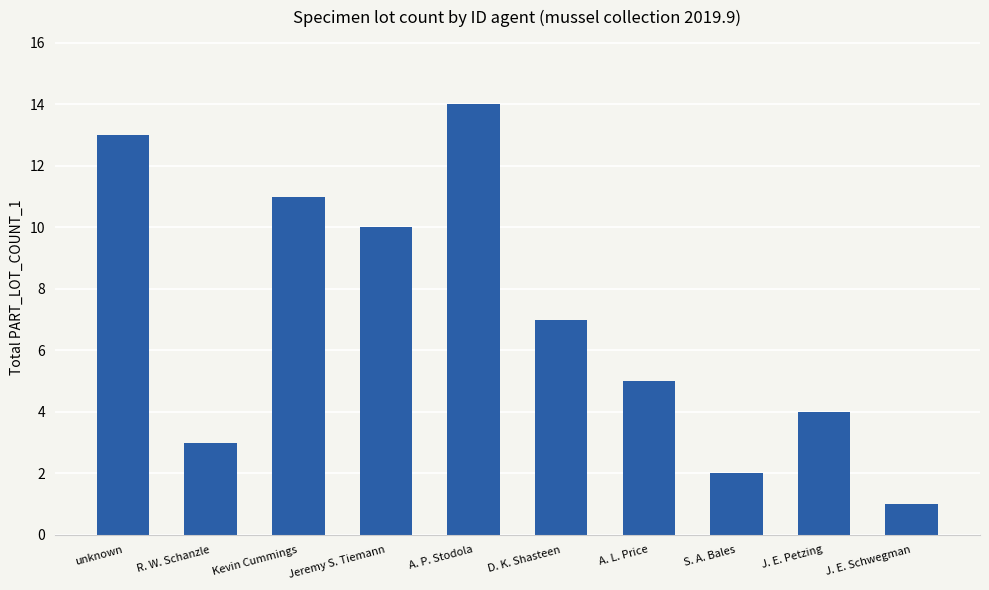

How many distinct data groups are displayed?

1